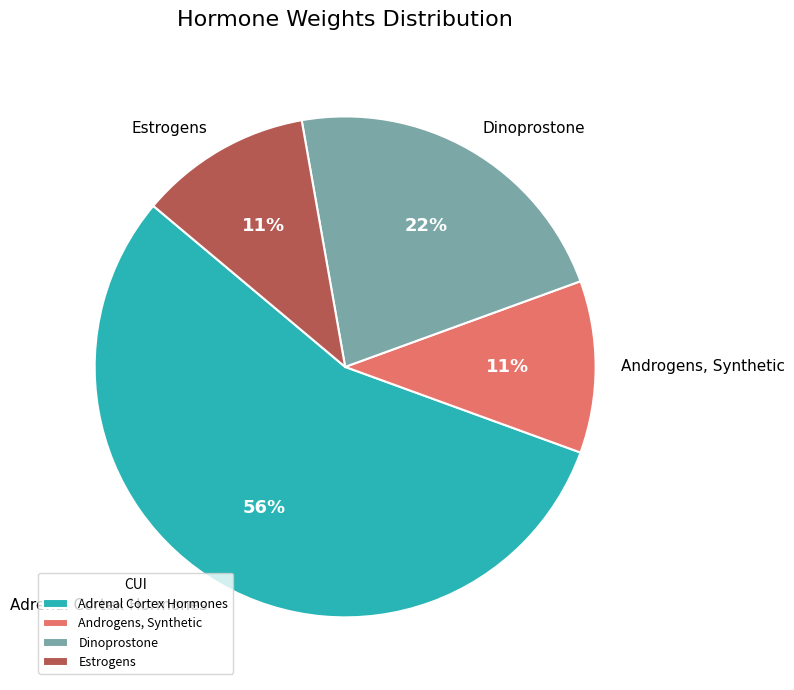

Combined, do Androgens, Synthetic and Adrenal Cortex Hormones account for over 50%?

Yes